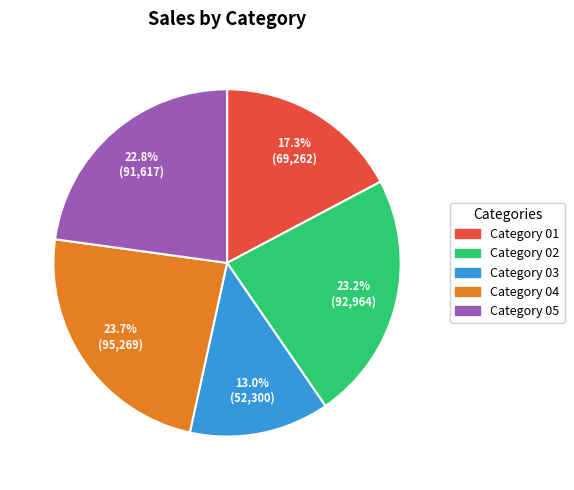

Combined, do Category 05 and Category 02 account for over 50%?

No